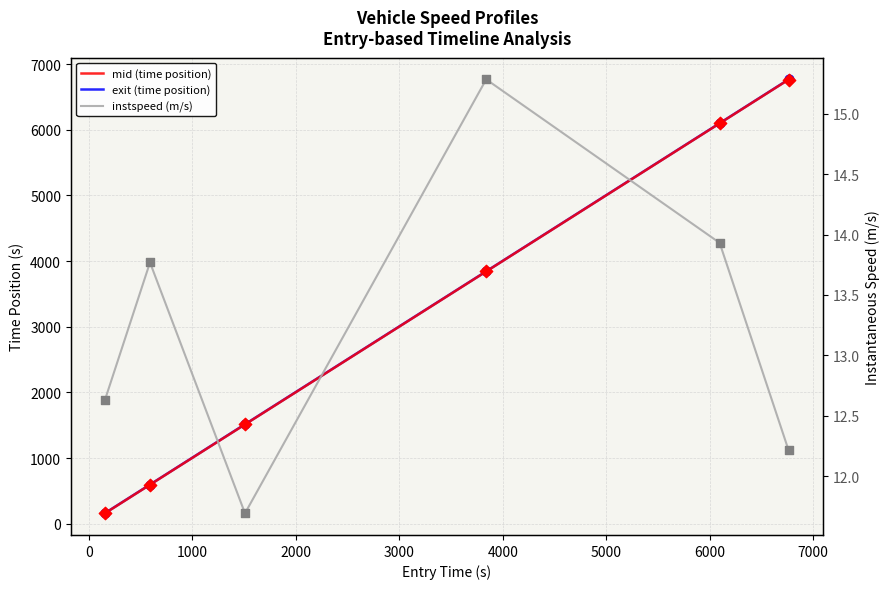

What are all the series names shown in the legend?

exit, mid, instspeed